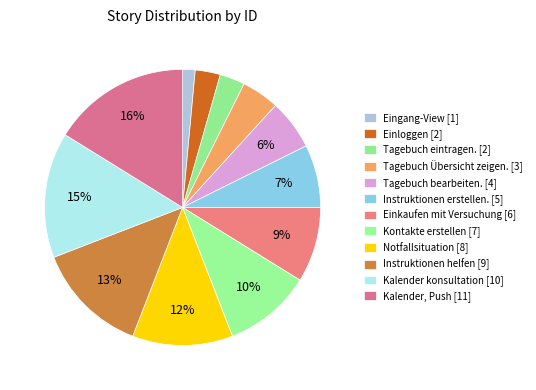

Is Kalender konsultation the majority of the pie?

No